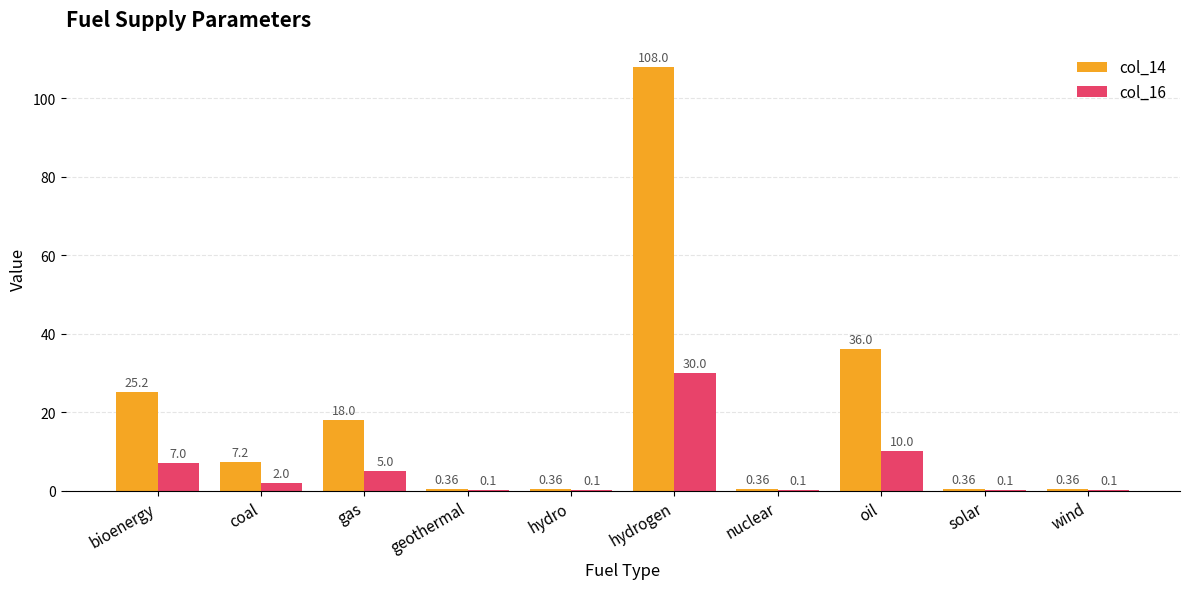

What is the spread (max minus min) of values at wind?

0.3